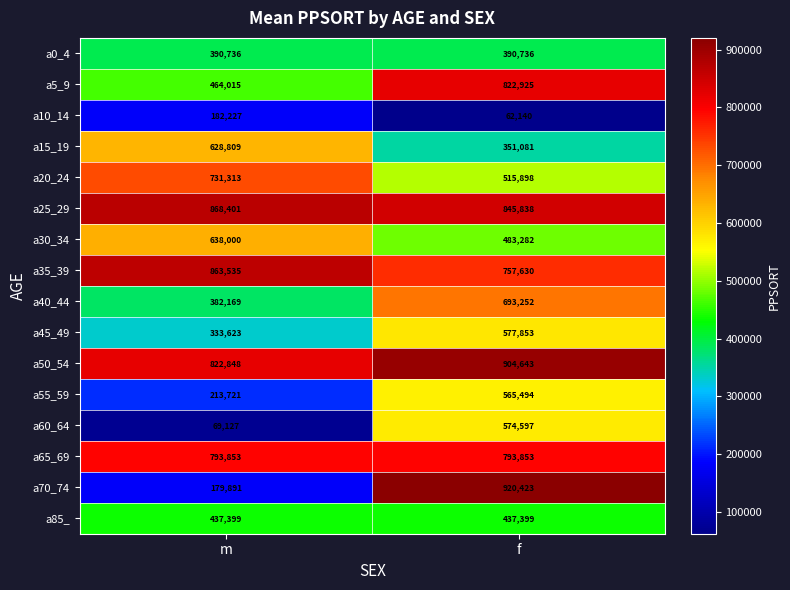

The a20_24 series shows 731313 at m. True or false?

True